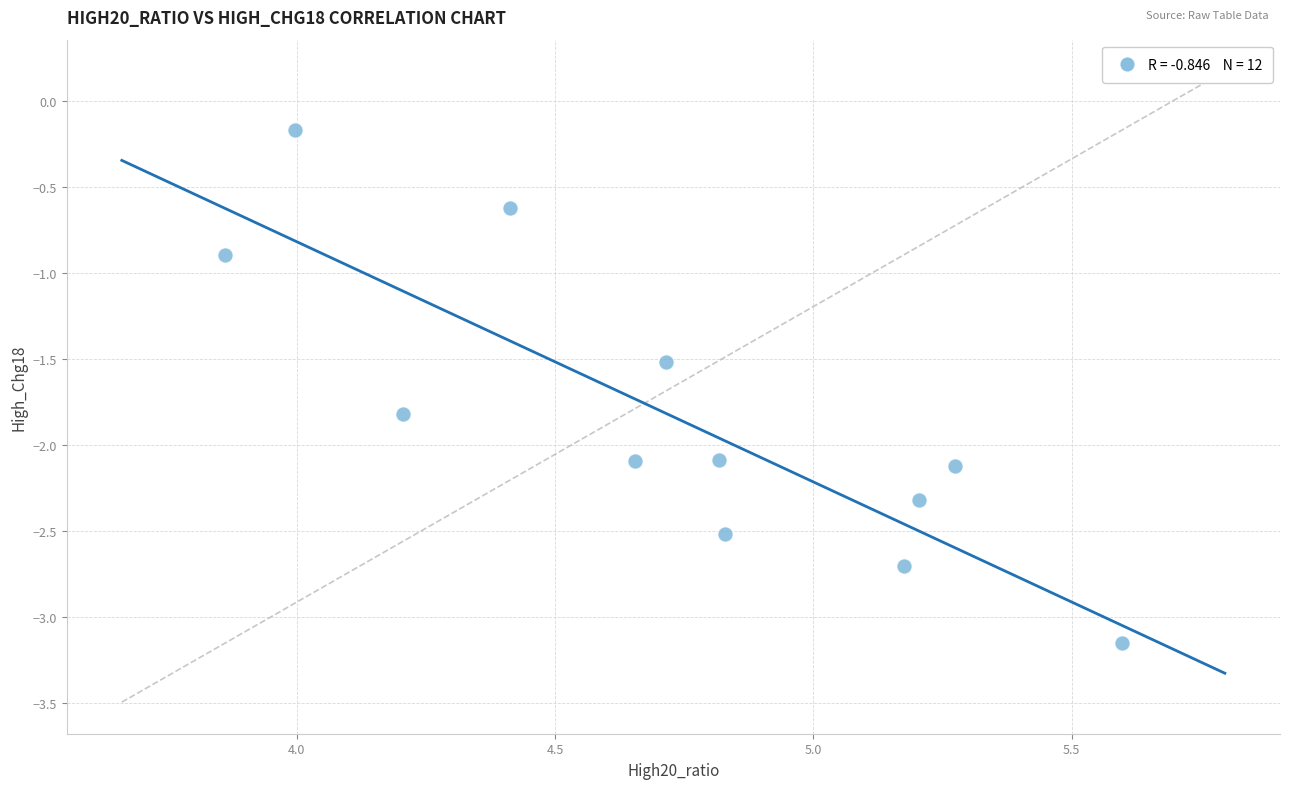

What Y value in the scatter plot is closest to -1?

-0.9